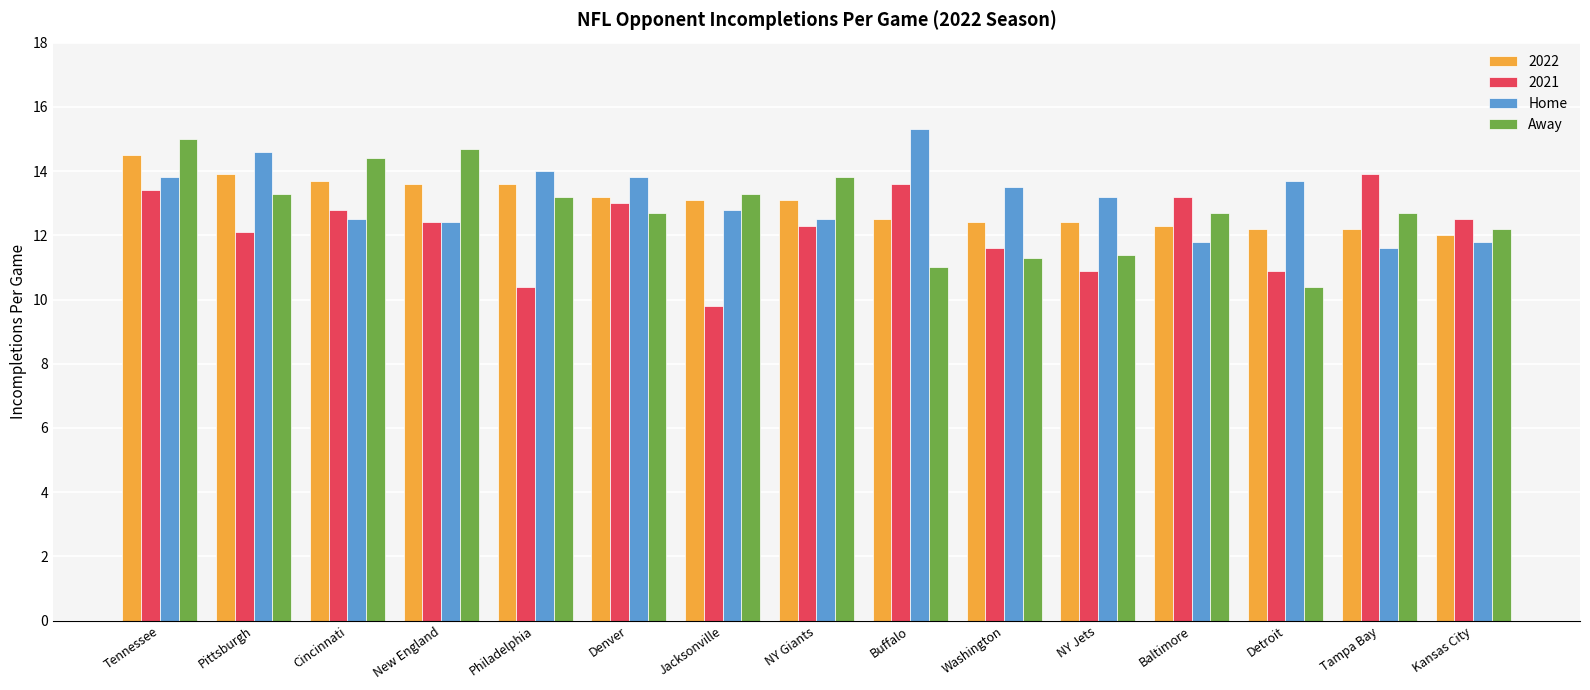

The Home series shows 11.6 at Tampa Bay. True or false?

True